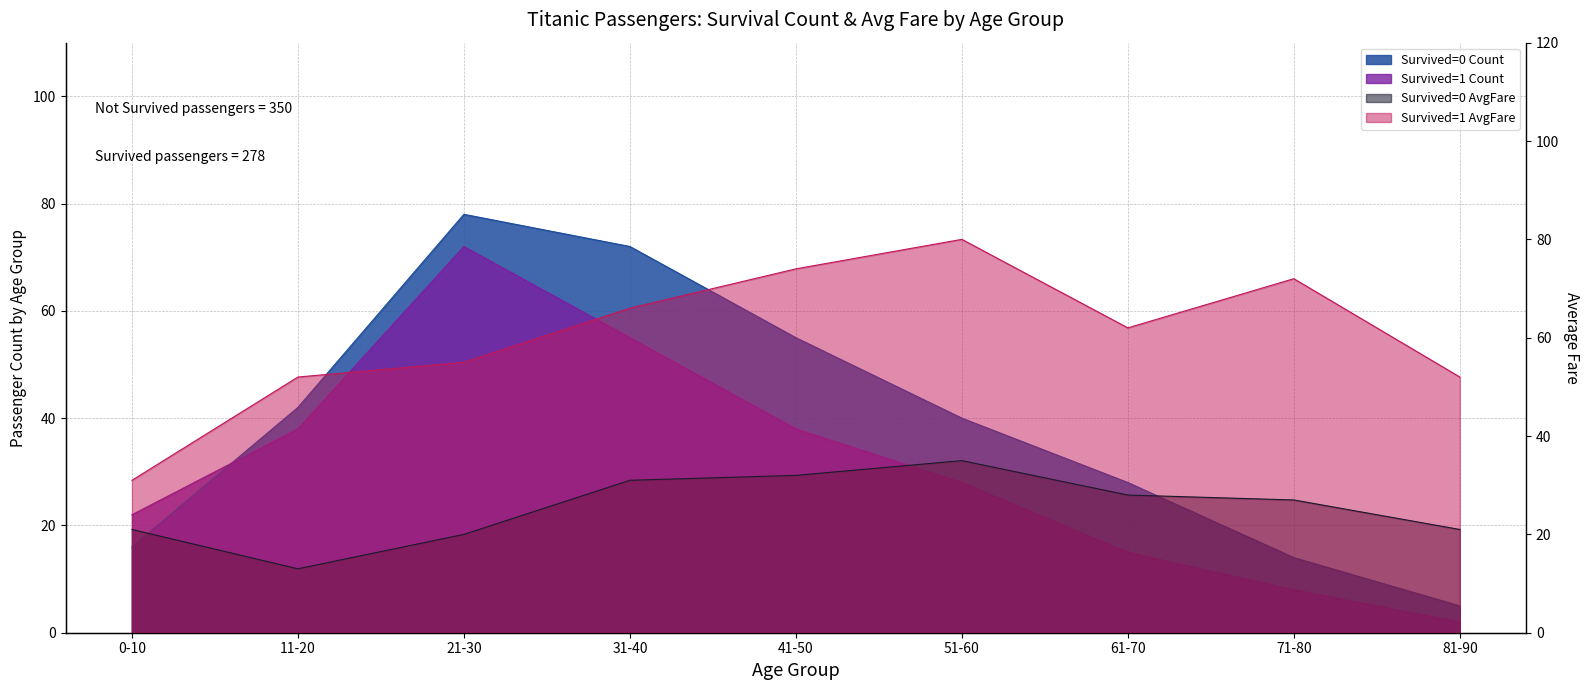

Which has a higher value, 0-10 or 61-70?

61-70